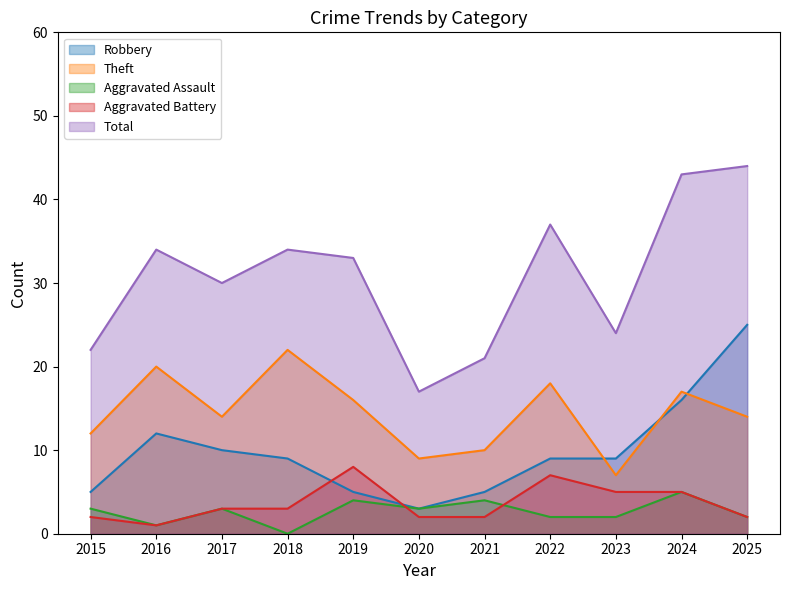

What is the value of the Robbery point at the 5th from the left?

5